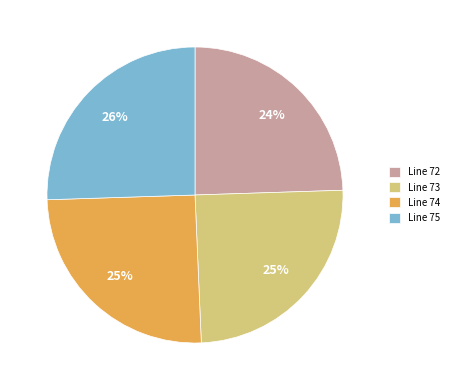

The Line 75 slice represents 18% of the pie. True or false?

False